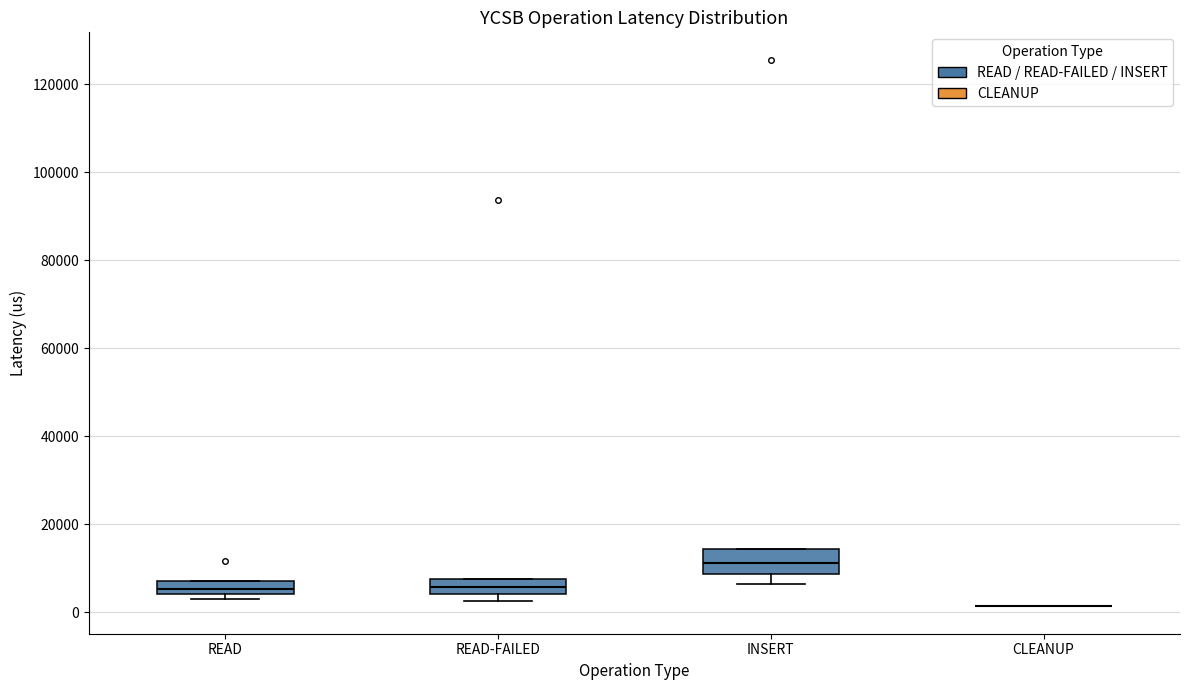

Where is the lower edge of the box for READ on the y-axis? The values are not printed on the chart, so give them approximately, as read against the axis.

4000